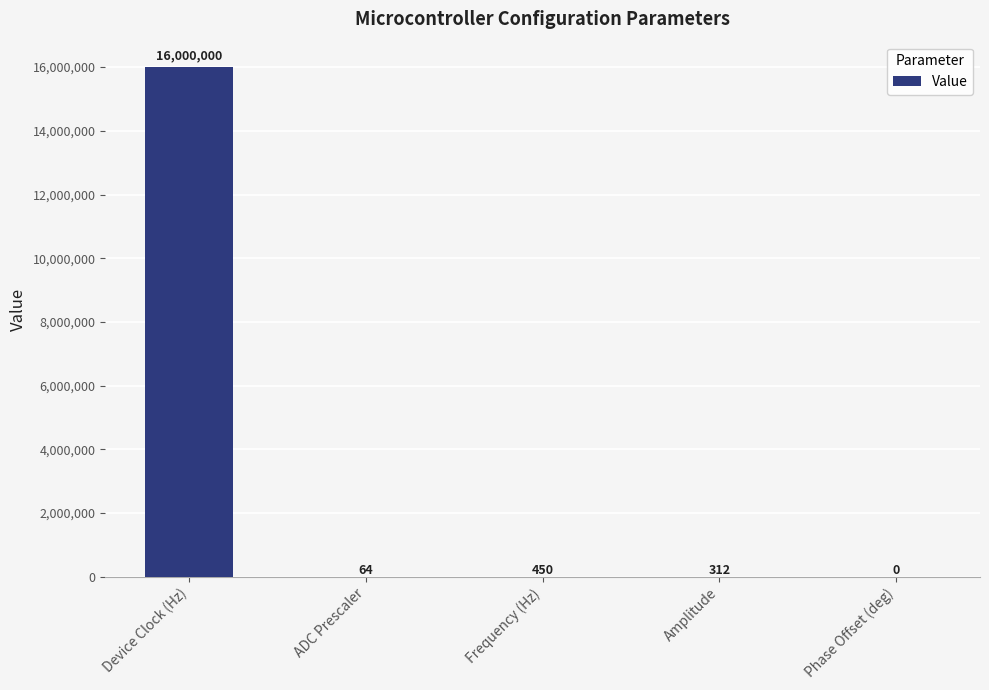

Which has a higher value, Amplitude or Frequency (Hz)?

Frequency (Hz)